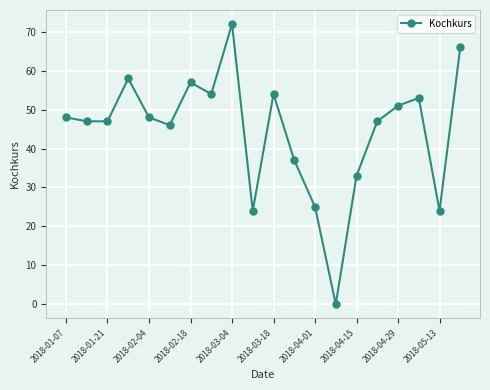

How many lines are shown in the chart?

1